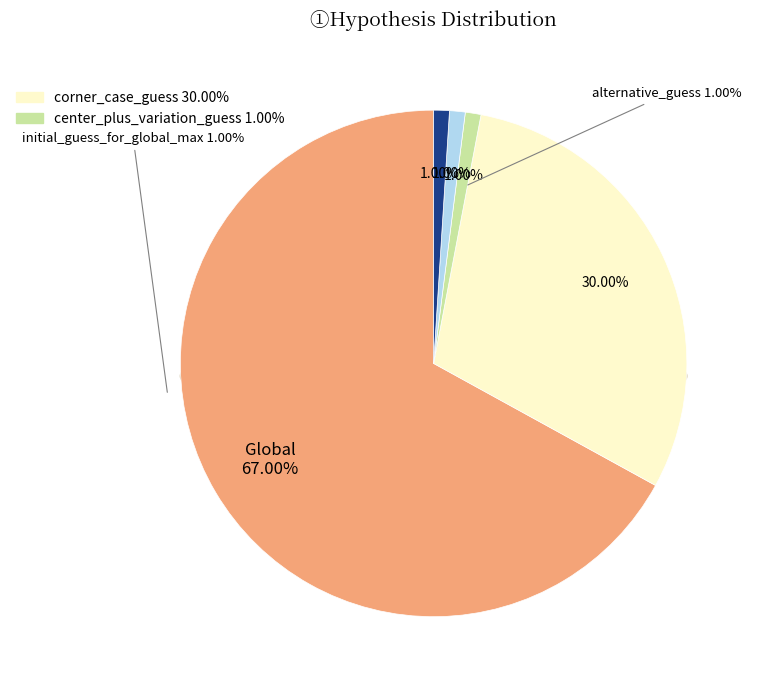

What percentage is NOT represented by alternative_guess_for_global_max?

99.0%